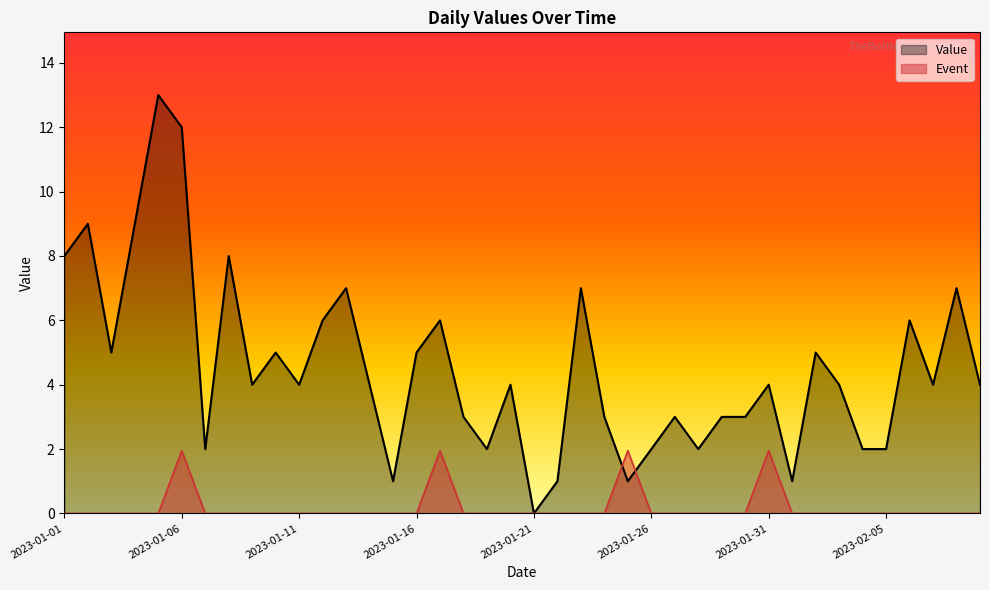

What is the average value of the Value series?

4.5